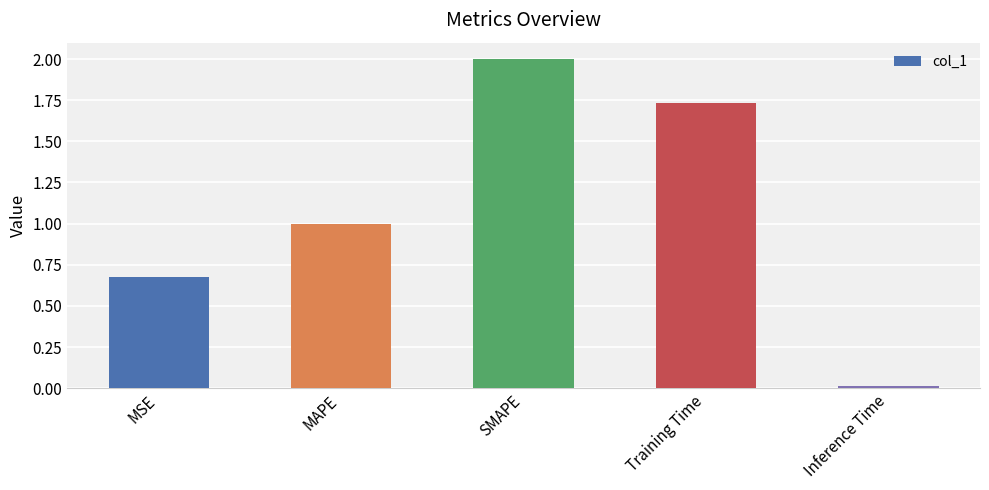

Are the bars grouped side by side (vs. stacked)?

No